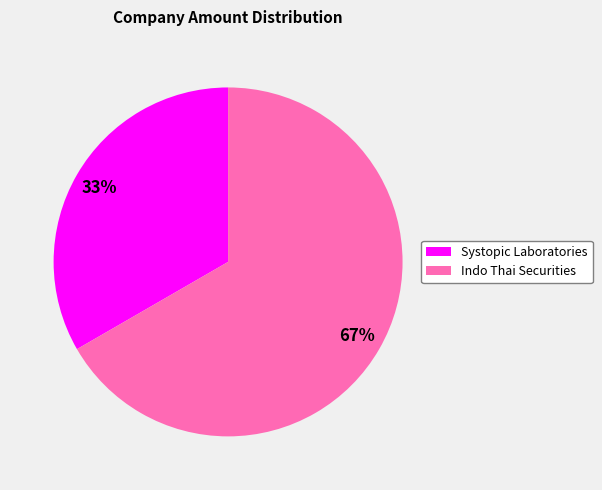

The Indo Thai Securities slice represents 78% of the pie. True or false?

False